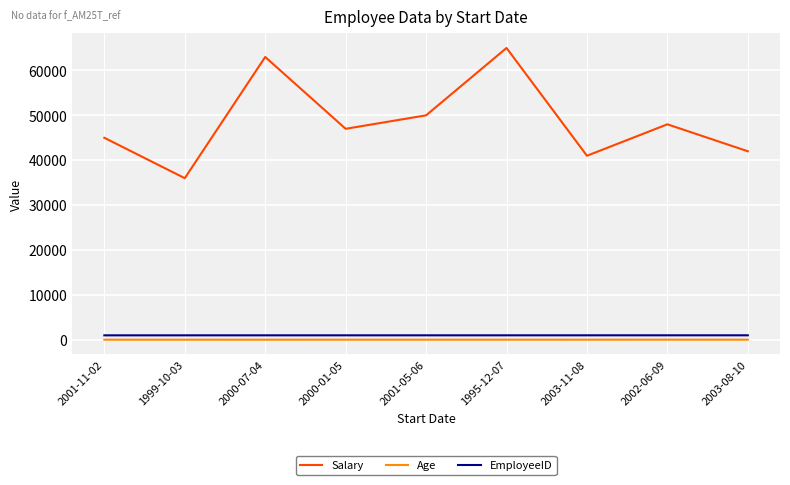

How many lines are shown in the chart?

3